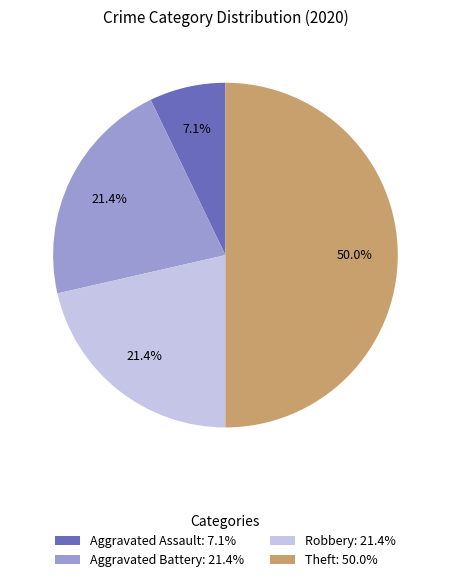

What is the smallest slice in the pie chart?

Aggravated Assault